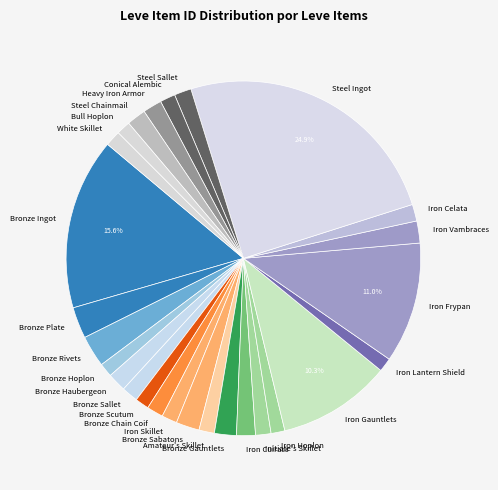

Which category has the biggest portion of the pie?

Steel Ingot